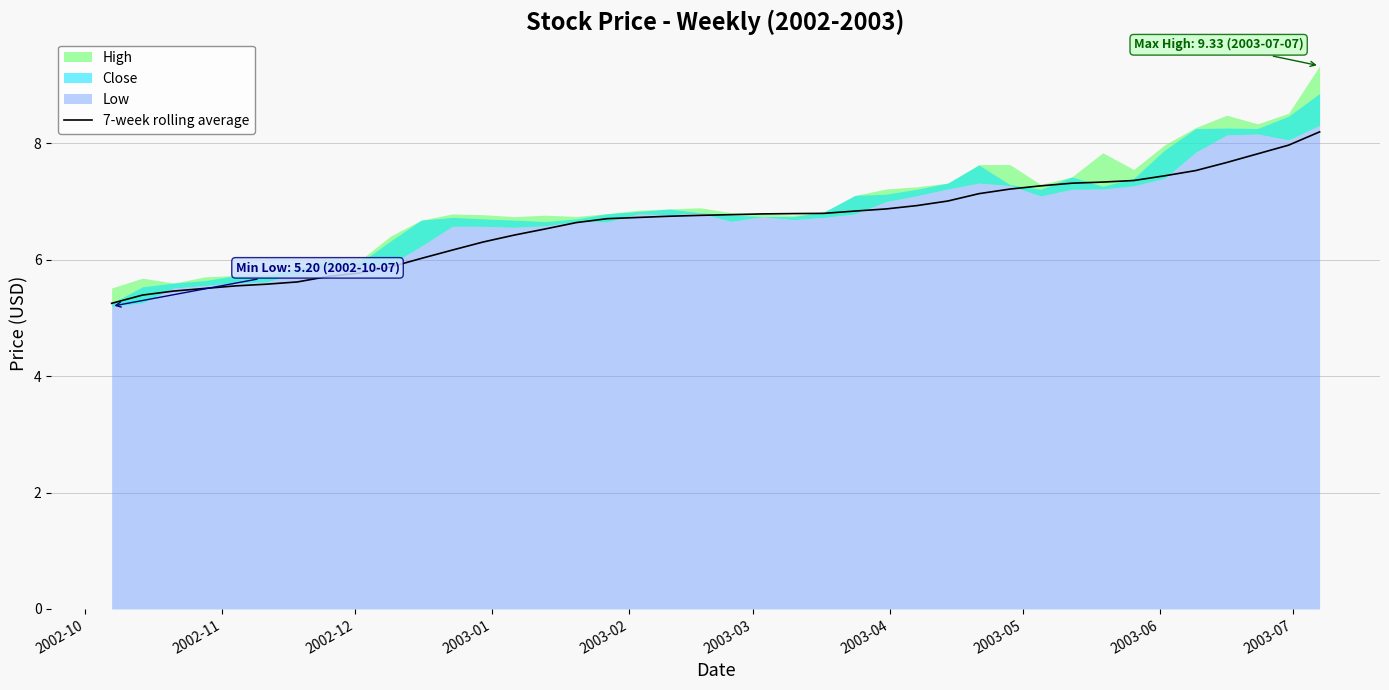

What is the lowest value of the 7-week rolling average series?

5.2